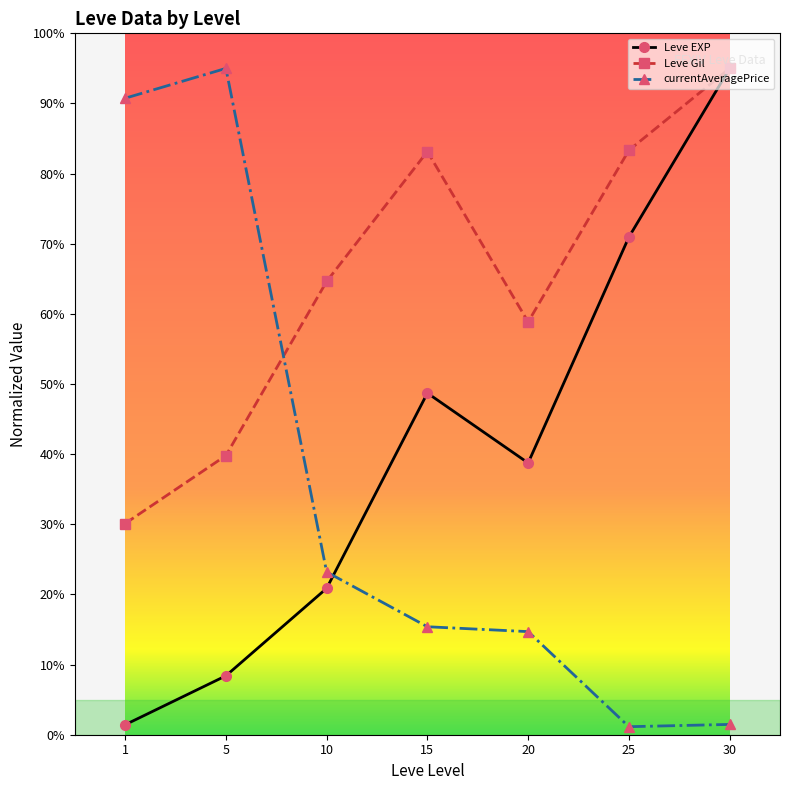

At which label does Leve Gil first exceed 64?

10